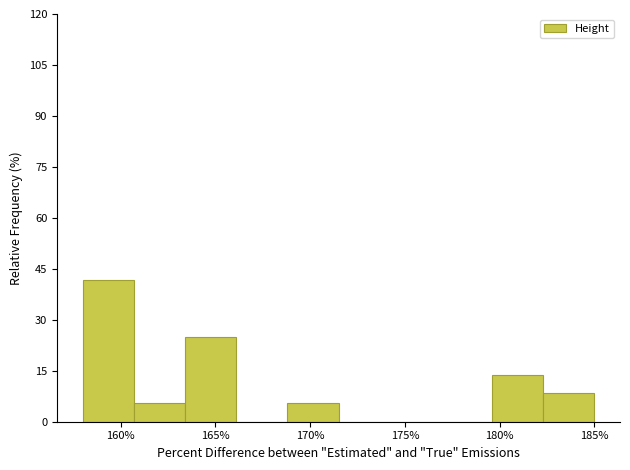

How tall is the bar that spans 160.7 to 163.4 on the x-axis? Neither the bar edges nor the heights are printed on the chart, so give them approximately, as read against the axes.

6